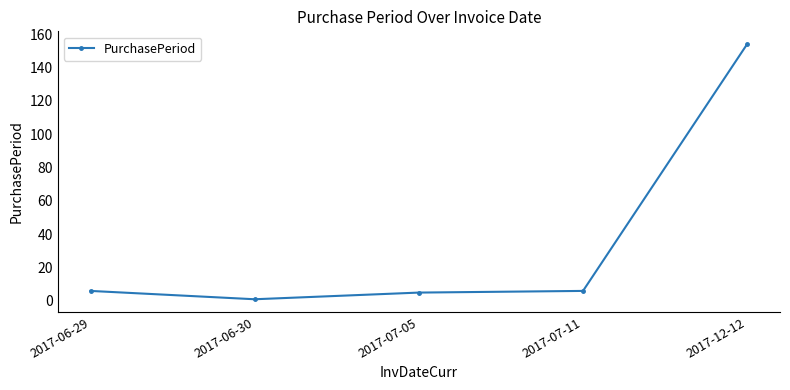

How many lines are shown in the chart?

1